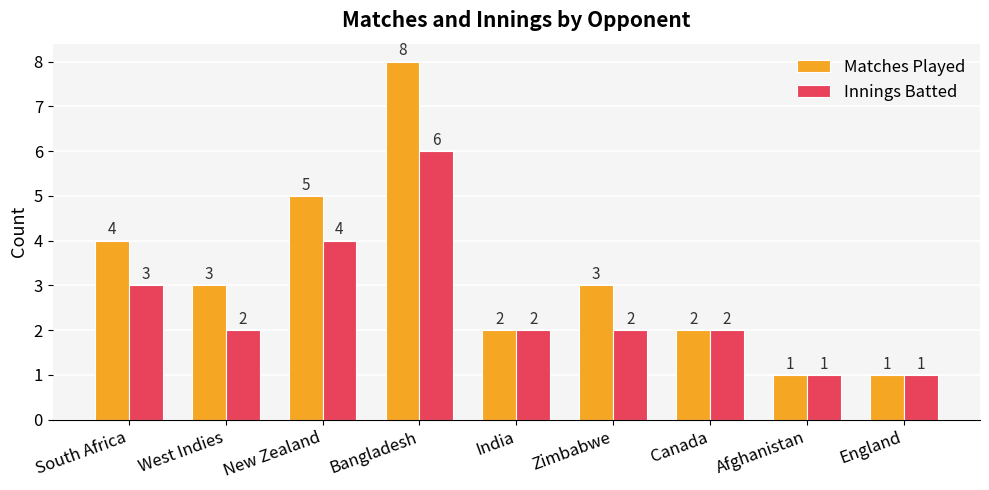

List the series in order of their overall mean, highest first.

Matches Played, Innings Batted